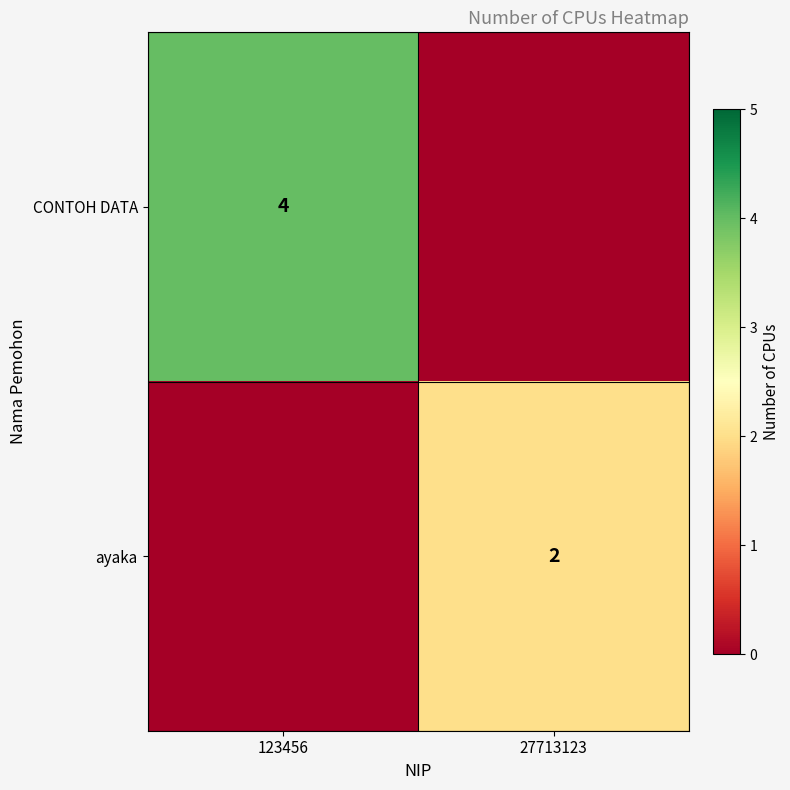

The CONTOH DATA series shows 1 at 123456. True or false?

False